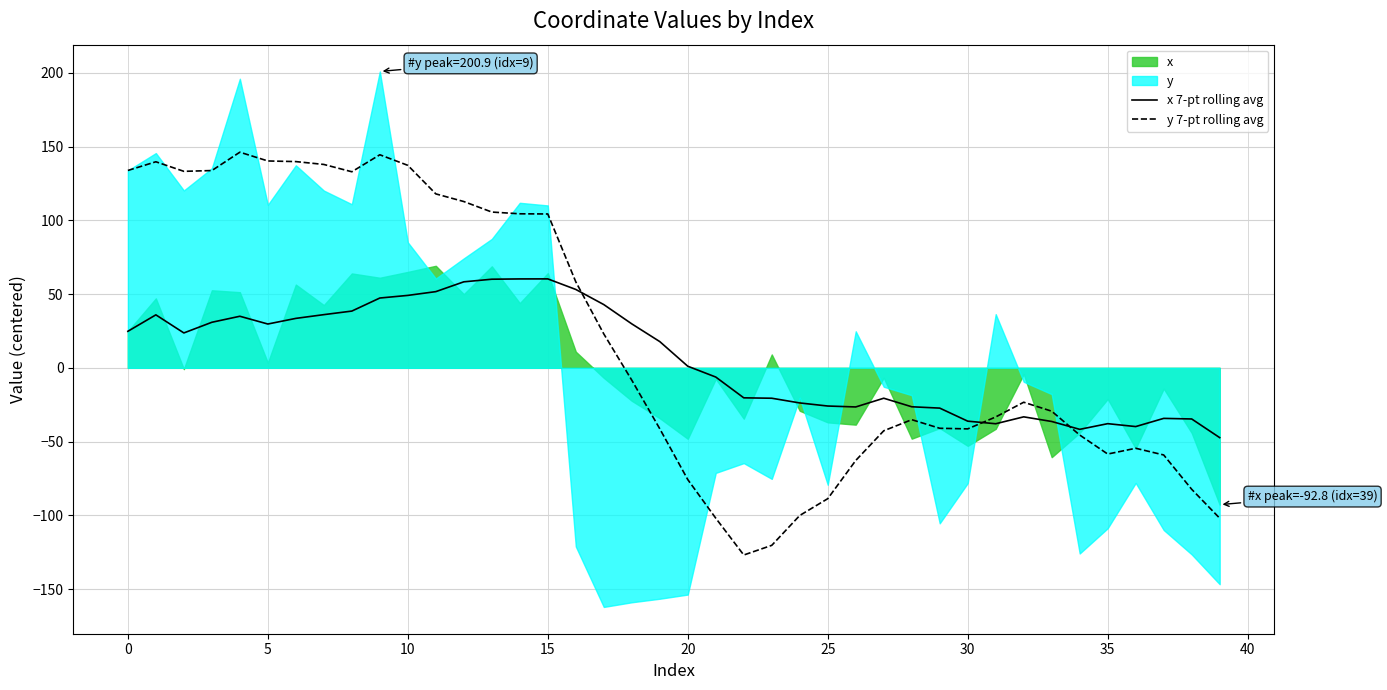

How many lines are shown in the chart?

2